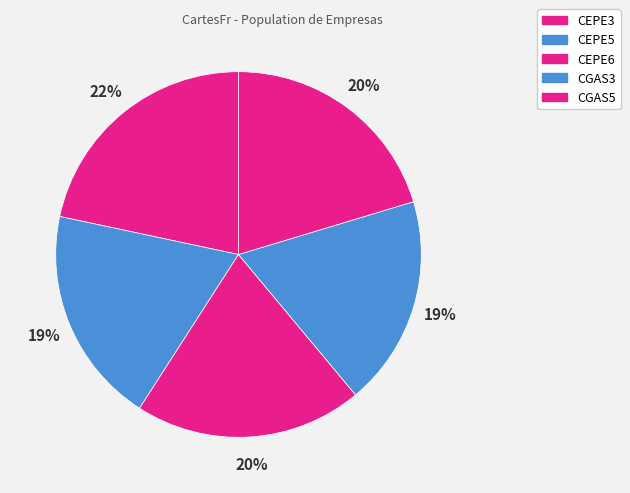

How many slices are in this pie chart?

5